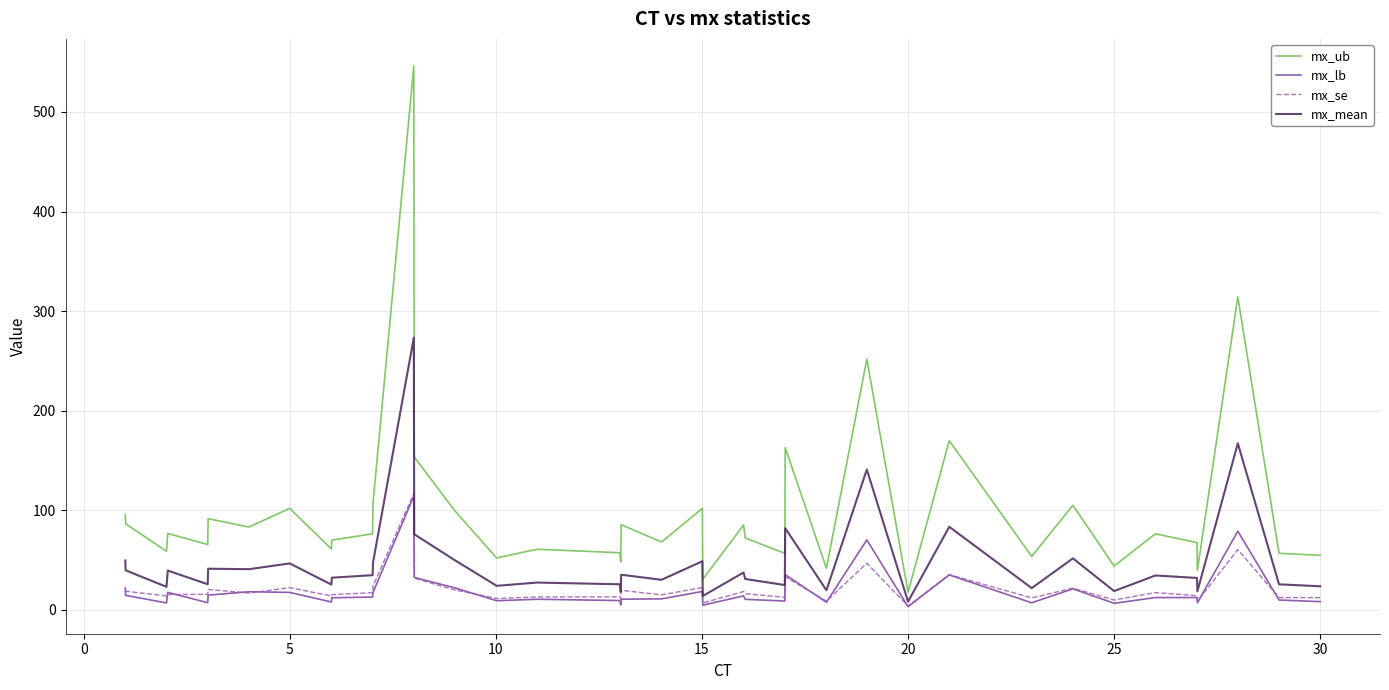

True or false: mx_mean and mx_lb cross at least once.

False